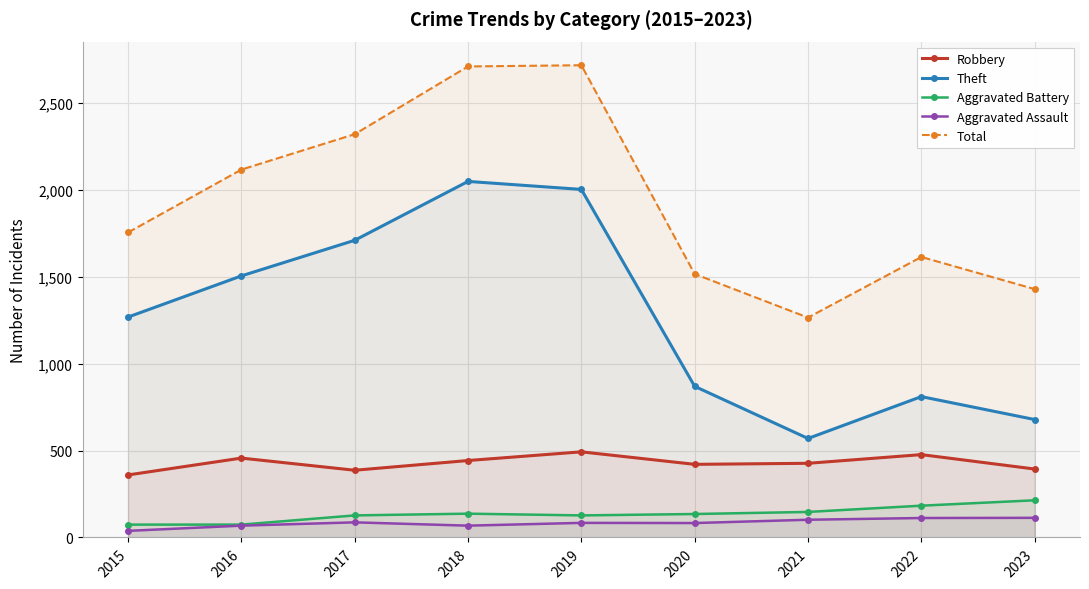

Count the number of categories in the chart.

9